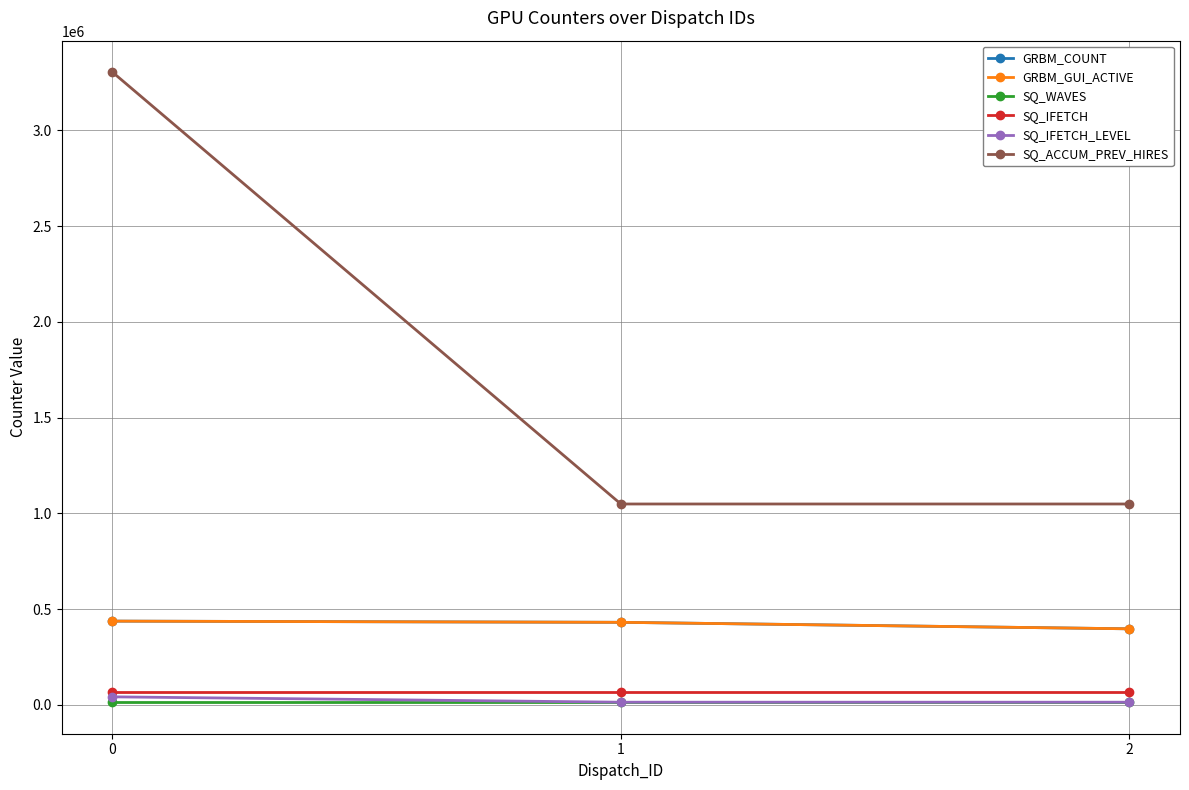

Does the chart have visible grid lines?

Yes